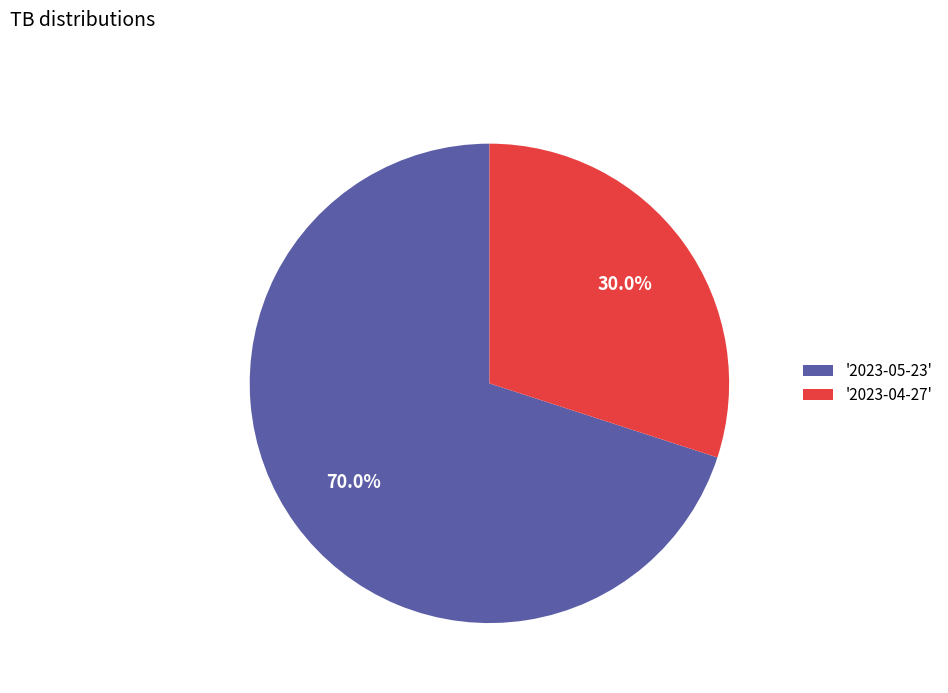

How many segments does this pie chart have?

2